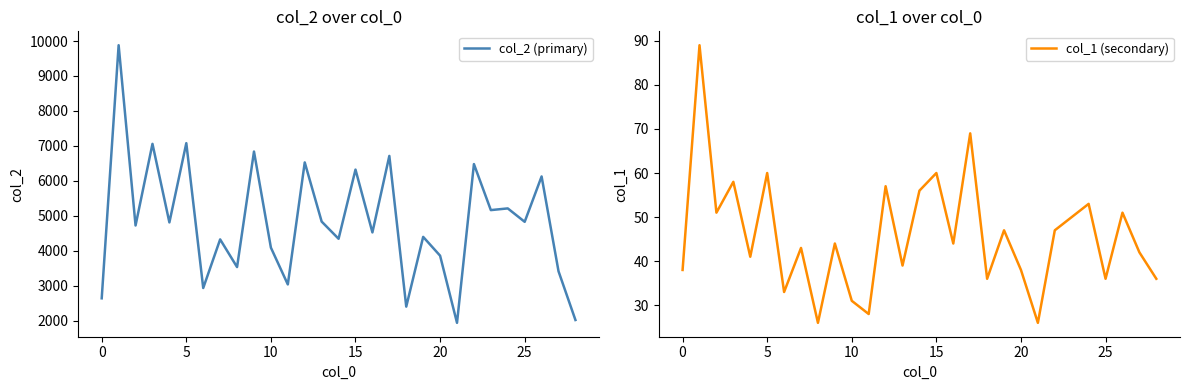

The value of col_2 (primary) at 20 is 5354. True or false?

False